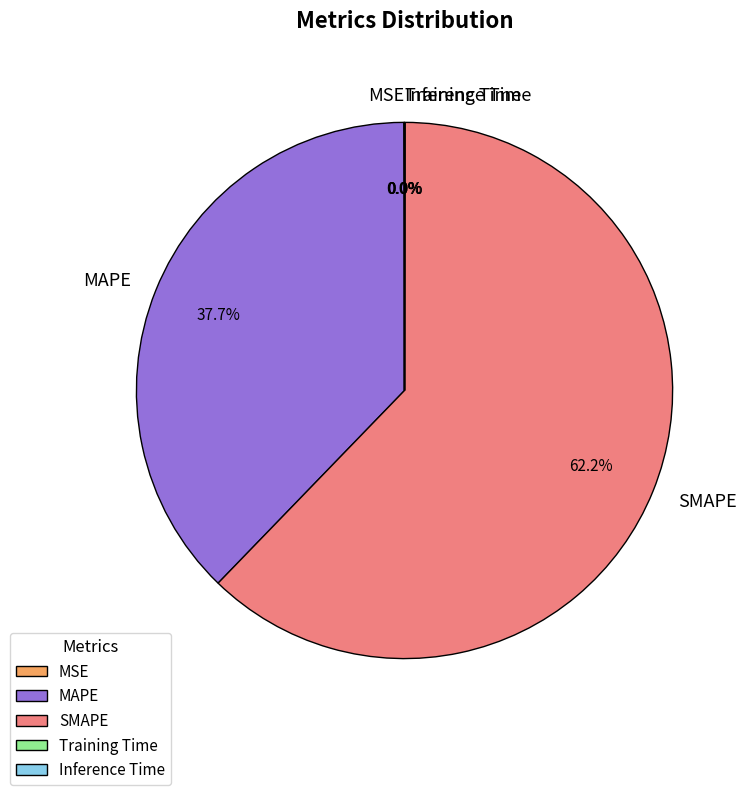

What is the majority slice?

SMAPE